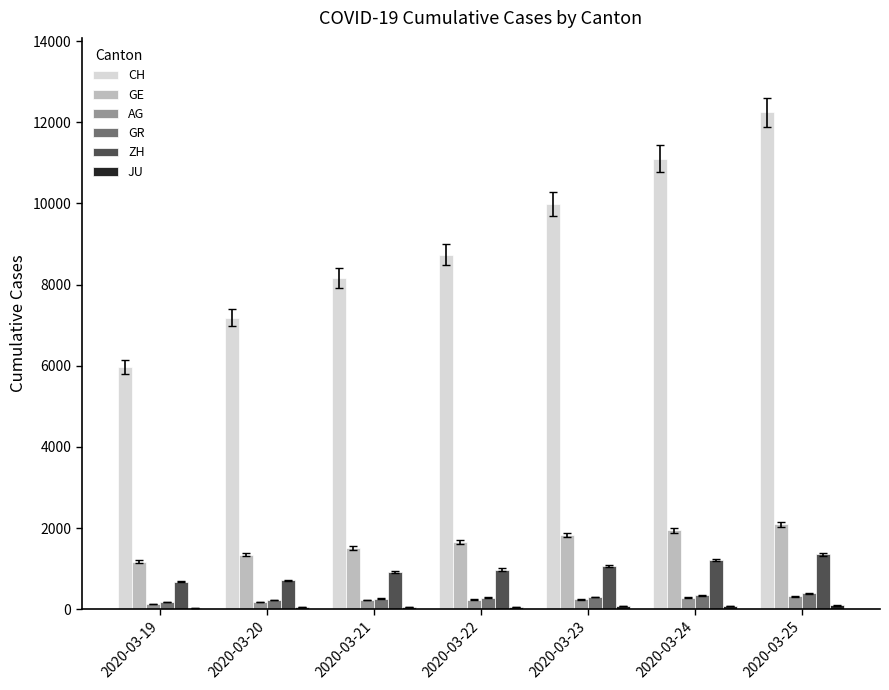

What is the sum of all AG values?

1613